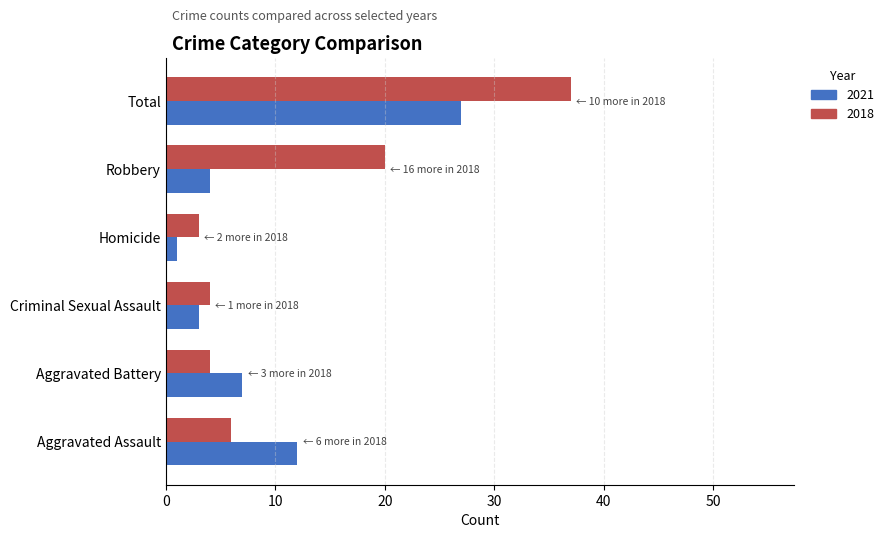

What is the approximate value of 2021 at Criminal Sexual Assault?

3